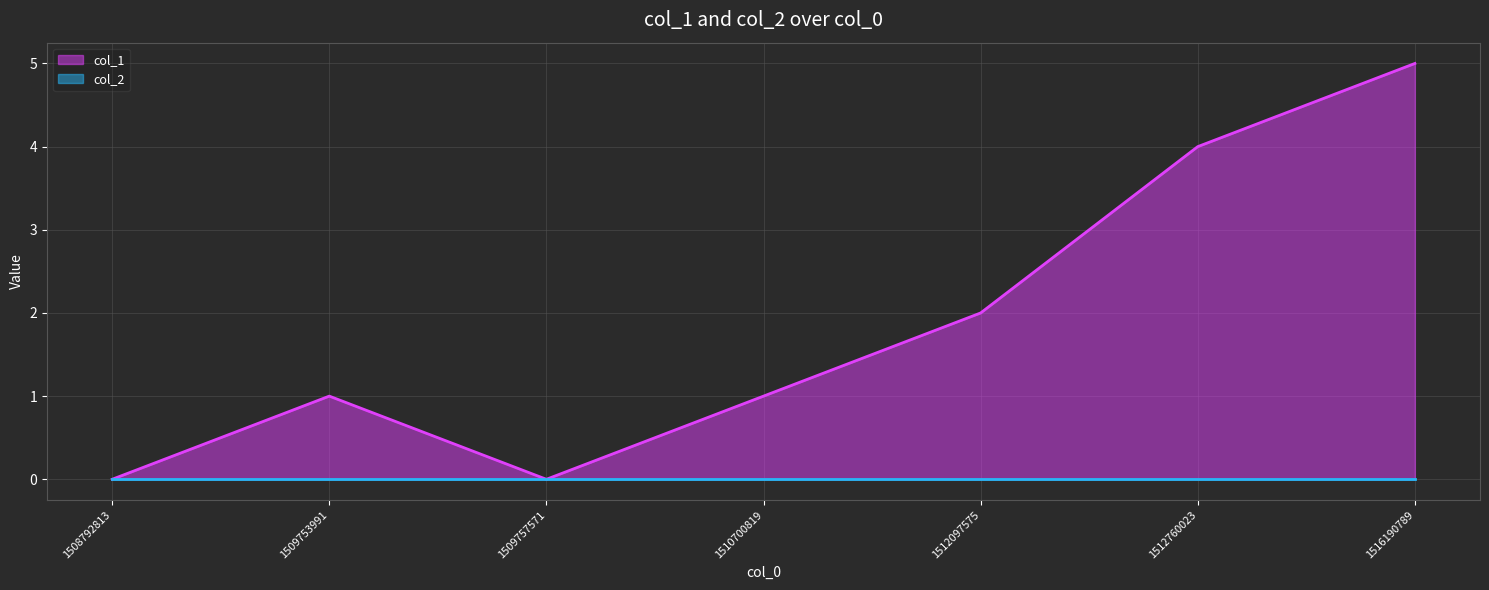

Which has a higher value, 1509753991 or 1509757571?

1509753991